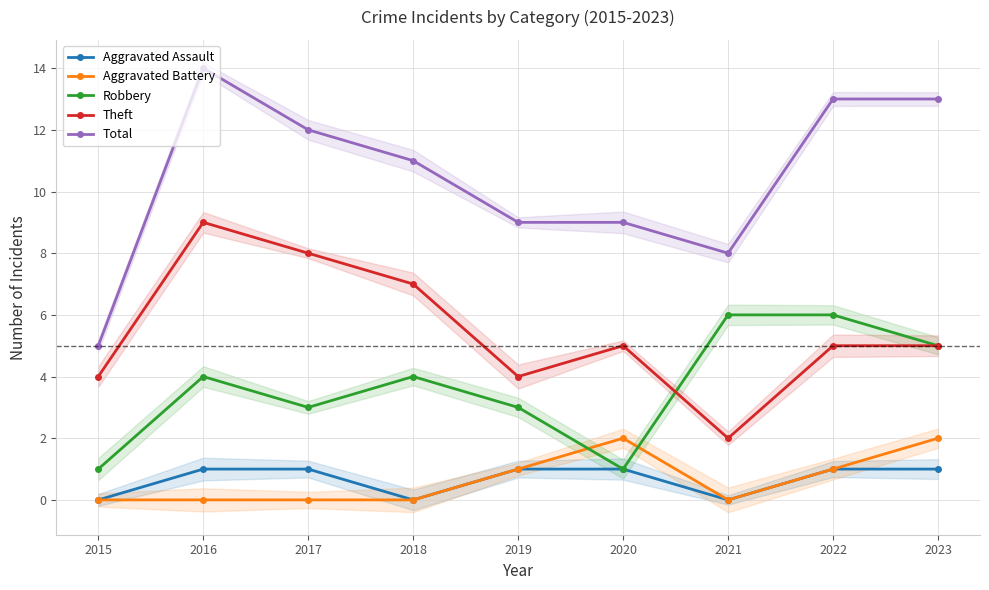

The Theft series shows 4 at 2016. True or false?

False